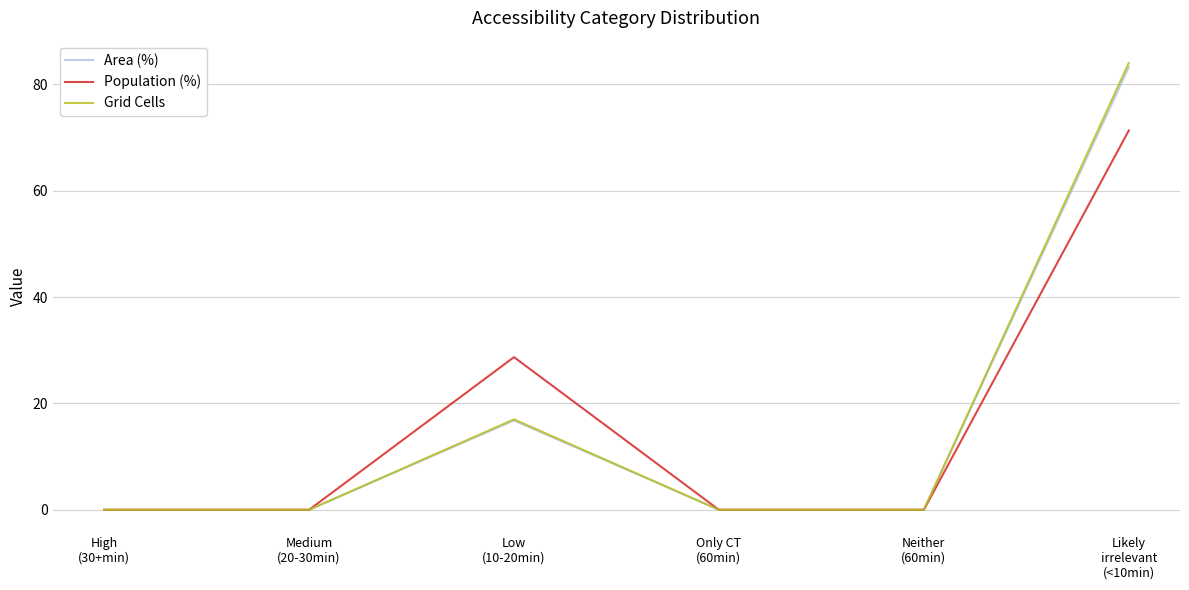

What position from the left is Likely
irrelevant
(<10min)?

6